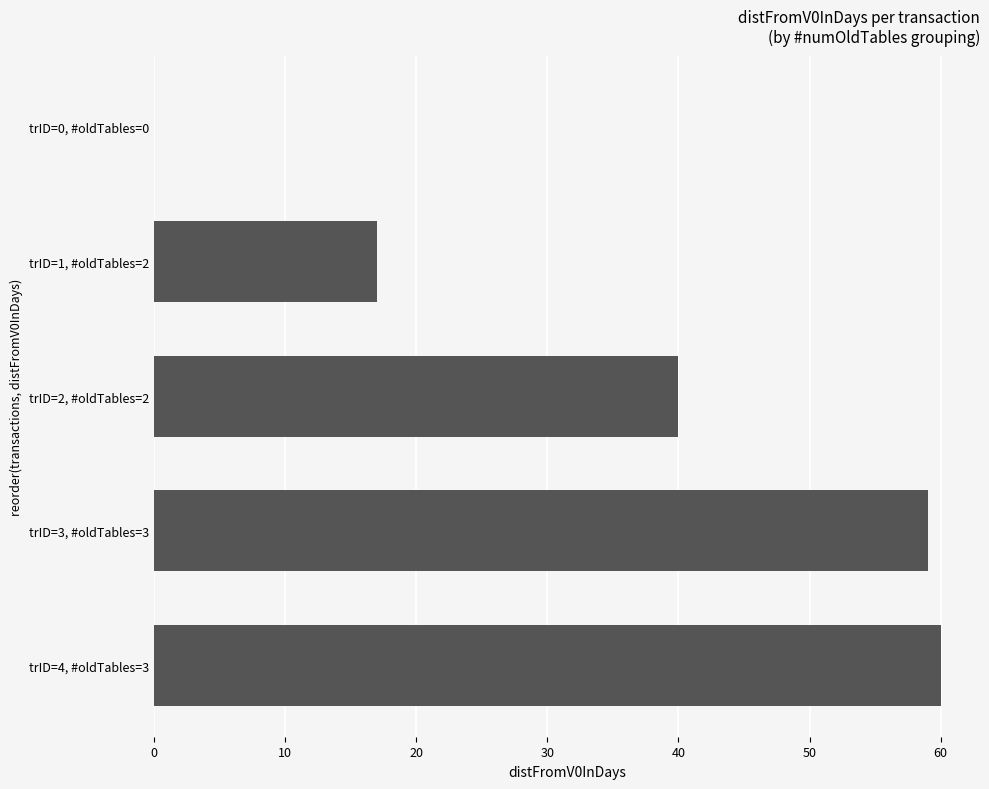

Between trID=0, #oldTables=0 and trID=1, #oldTables=2, which is larger?

trID=1, #oldTables=2